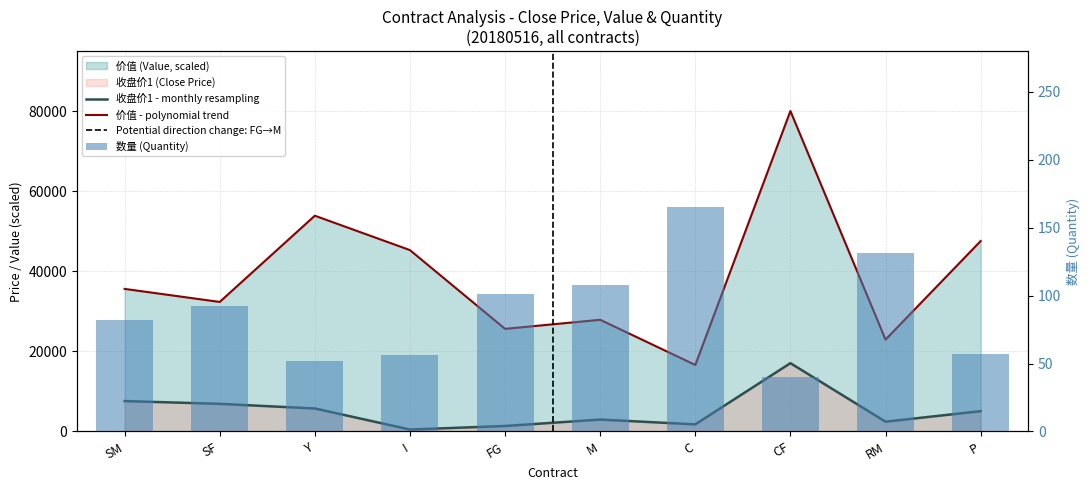

List the series in order of their peak value, highest first.

JIA_ZHI, SHOU_PAN_JIA, SHU_LIANG